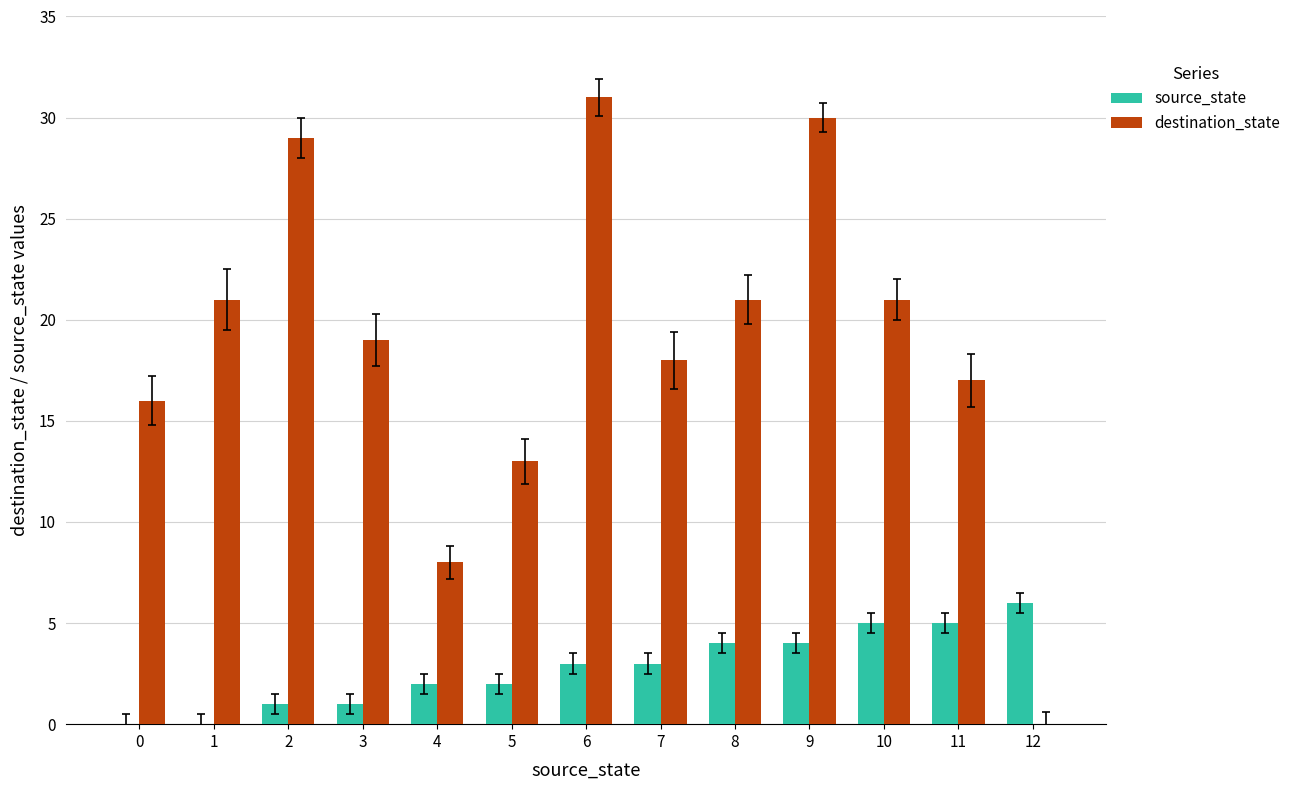

What is the spread (max minus min) of values at 11?

12